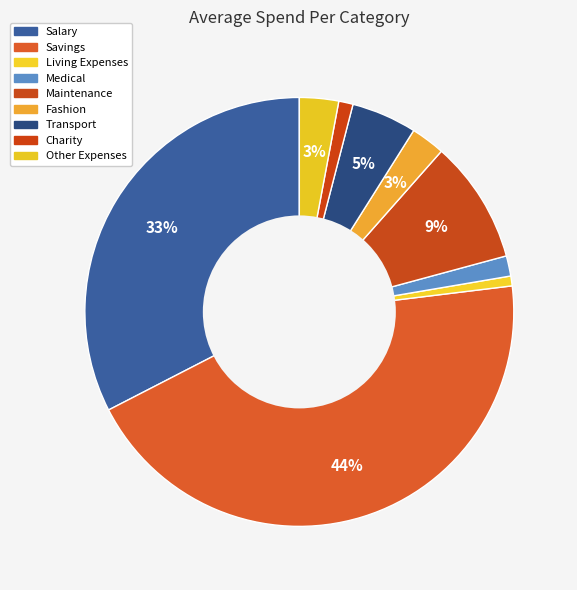

To the nearest percent, what is the combined percentage of Charity and Fashion?

4%